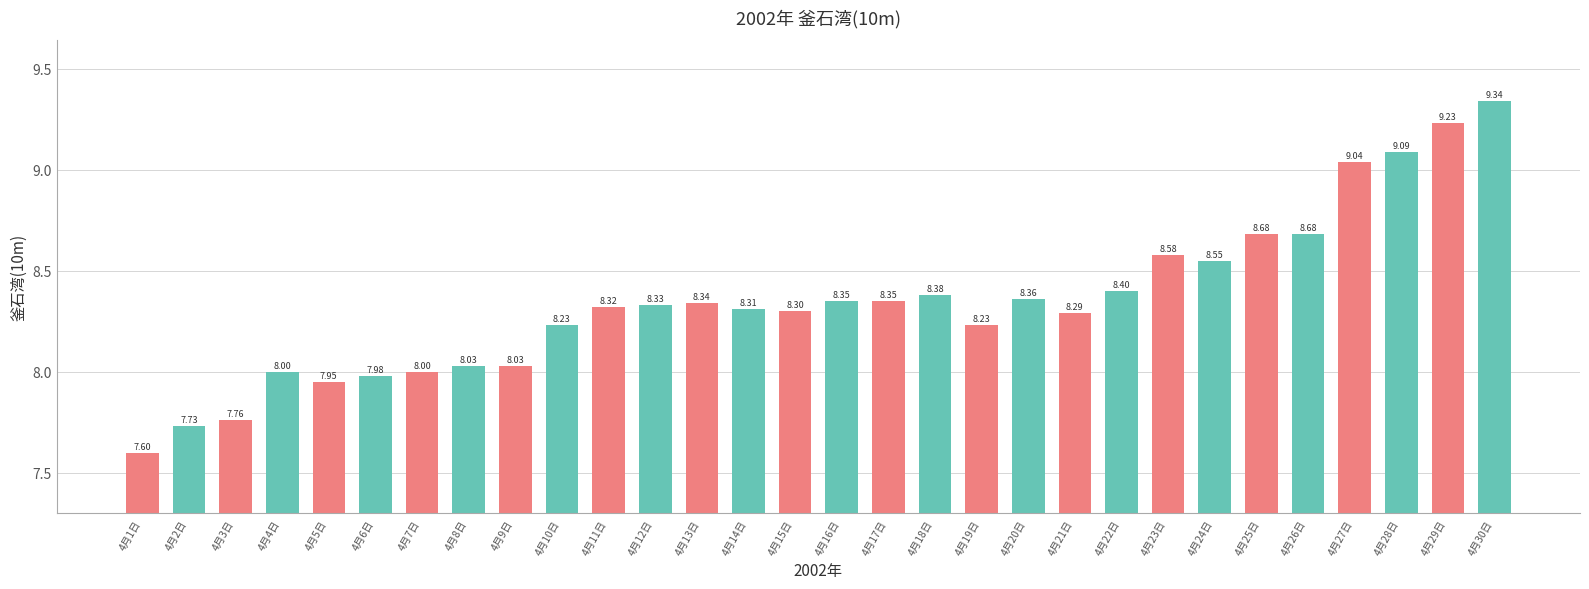

Is it true that the value at 4月25日 is 4.7?

False